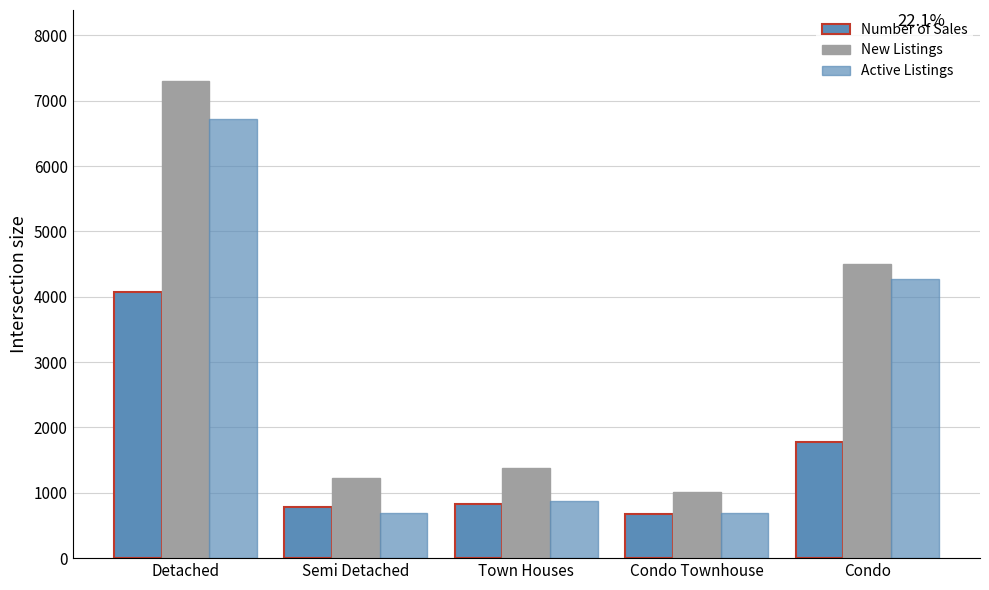

Is the value of New Listings at Condo Townhouse greater than the value of Active Listings at Condo Townhouse?

Yes